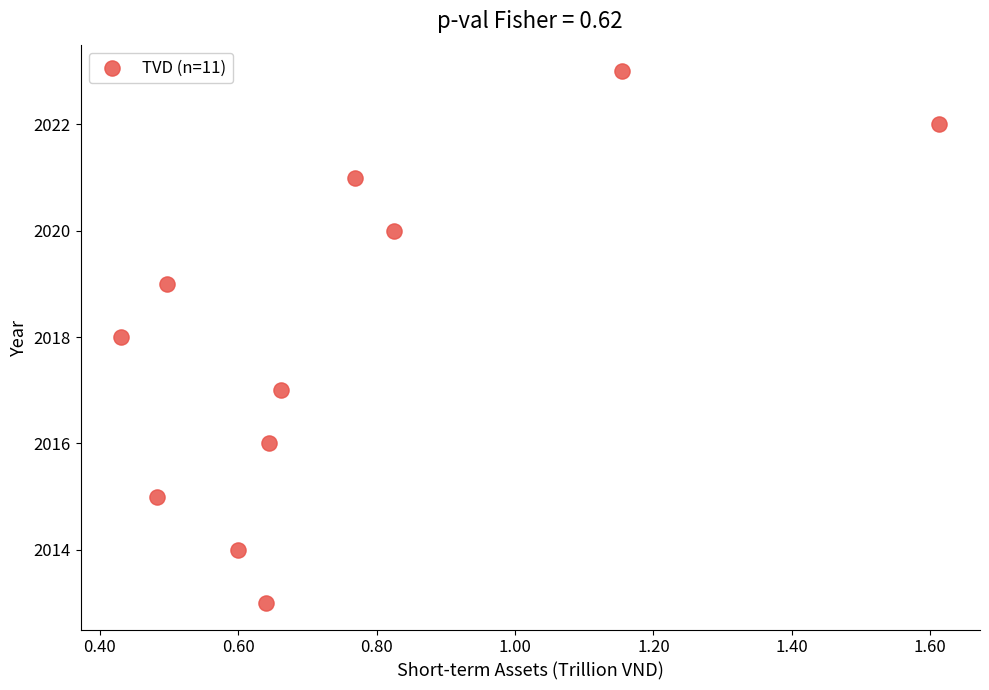

What is the range of Y values (max minus min)?

10